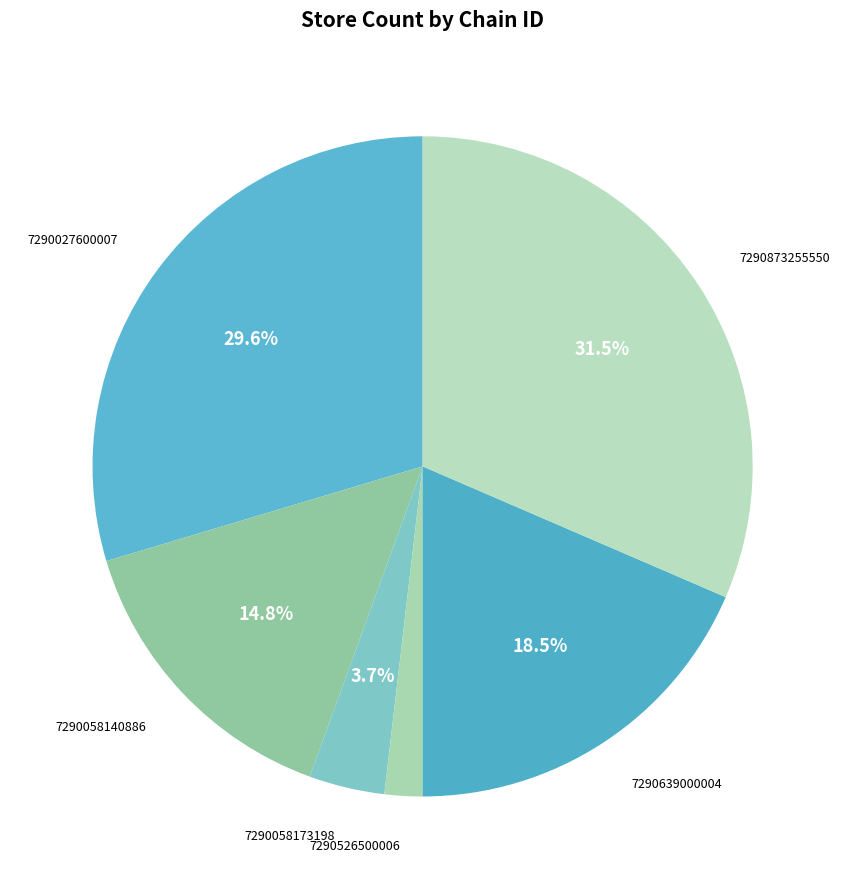

What is the smallest slice in the pie chart?

7290526500006